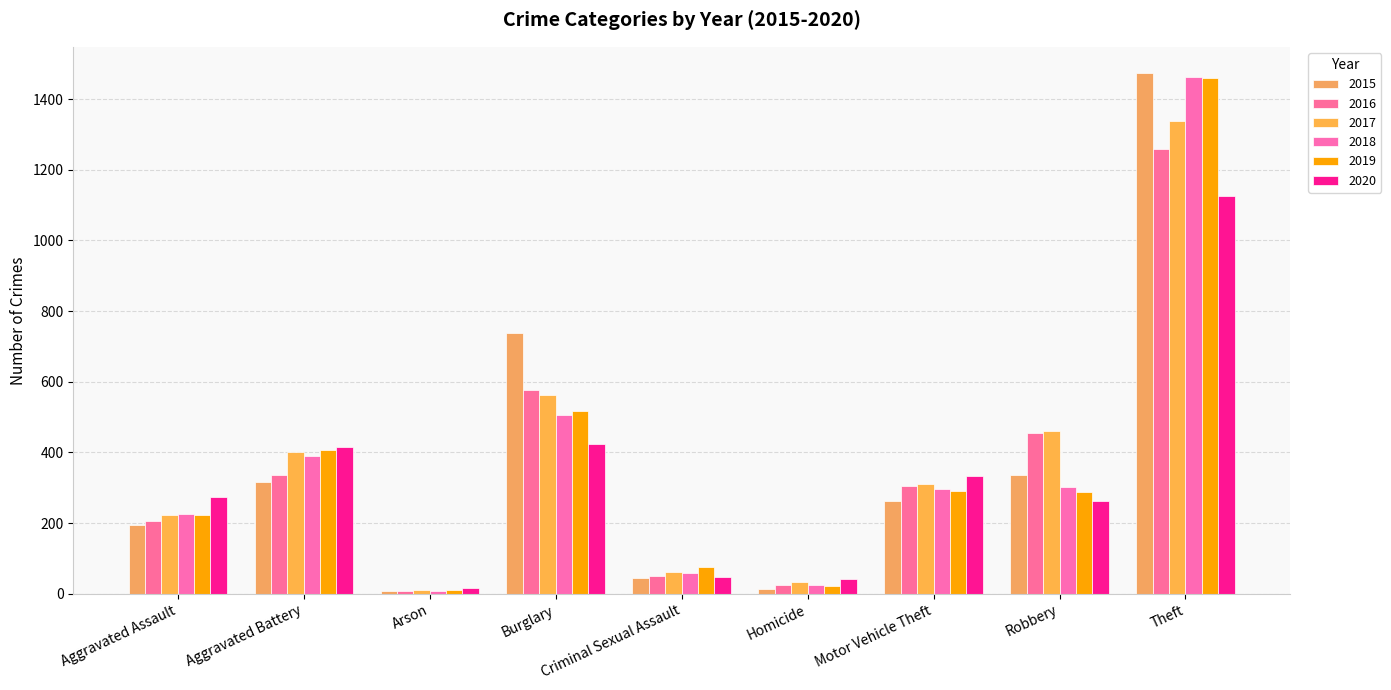

Reading left to right, transcribe all the data shown in this chart.

2015: Aggravated Assault=194	Aggravated Battery=316	Arson=9	Burglary=738	Criminal Sexual Assault=46	Homicide=15	Motor Vehicle Theft=263	Robbery=337	Theft=1474
2016: Aggravated Assault=206	Aggravated Battery=336	Arson=7	Burglary=576	Criminal Sexual Assault=50	Homicide=26	Motor Vehicle Theft=304	Robbery=454	Theft=1259
2017: Aggravated Assault=224	Aggravated Battery=400	Arson=10	Burglary=562	Criminal Sexual Assault=61	Homicide=33	Motor Vehicle Theft=312	Robbery=460	Theft=1339
2018: Aggravated Assault=225	Aggravated Battery=389	Arson=7	Burglary=506	Criminal Sexual Assault=60	Homicide=25	Motor Vehicle Theft=298	Robbery=301	Theft=1461
2019: Aggravated Assault=223	Aggravated Battery=407	Arson=12	Burglary=517	Criminal Sexual Assault=77	Homicide=22	Motor Vehicle Theft=290	Robbery=287	Theft=1459
2020: Aggravated Assault=273	Aggravated Battery=416	Arson=17	Burglary=425	Criminal Sexual Assault=48	Homicide=41	Motor Vehicle Theft=333	Robbery=263	Theft=1125